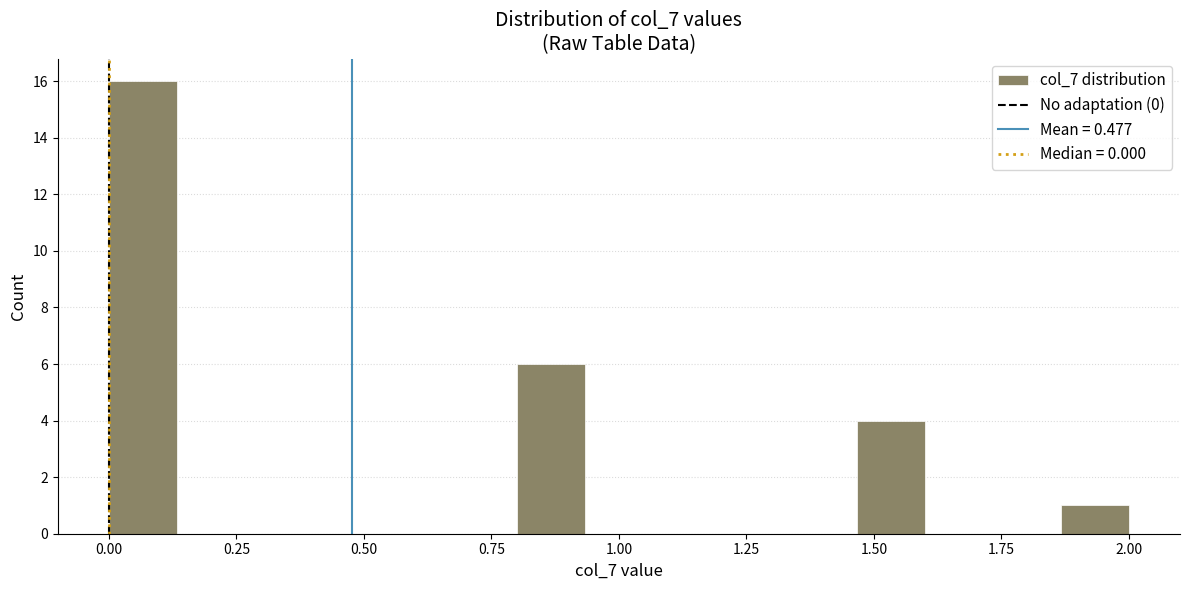

Read against the x-axis, roughly where is the centre of the tallest bar?

0.05